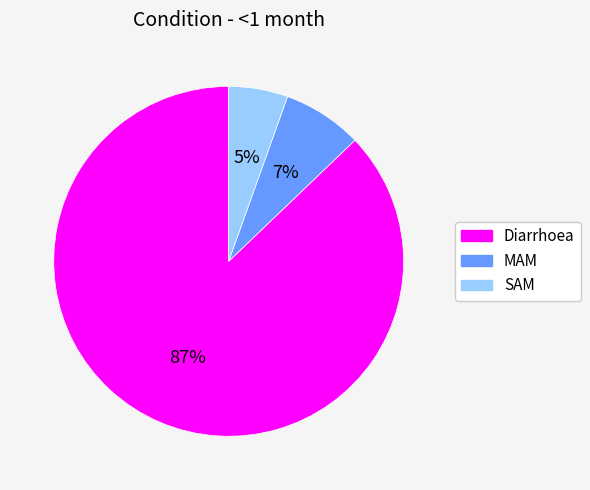

What is the majority slice?

Diarrhoea